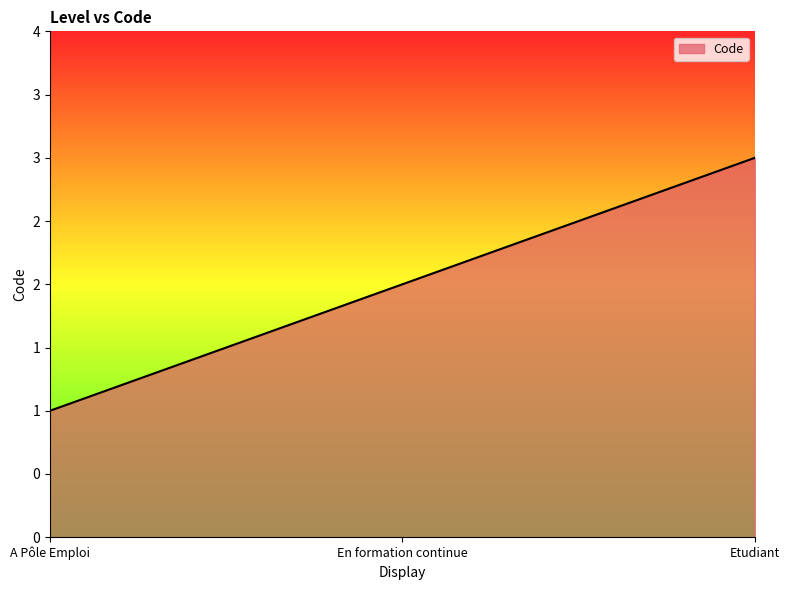

What is the maximum value shown in the chart?

3